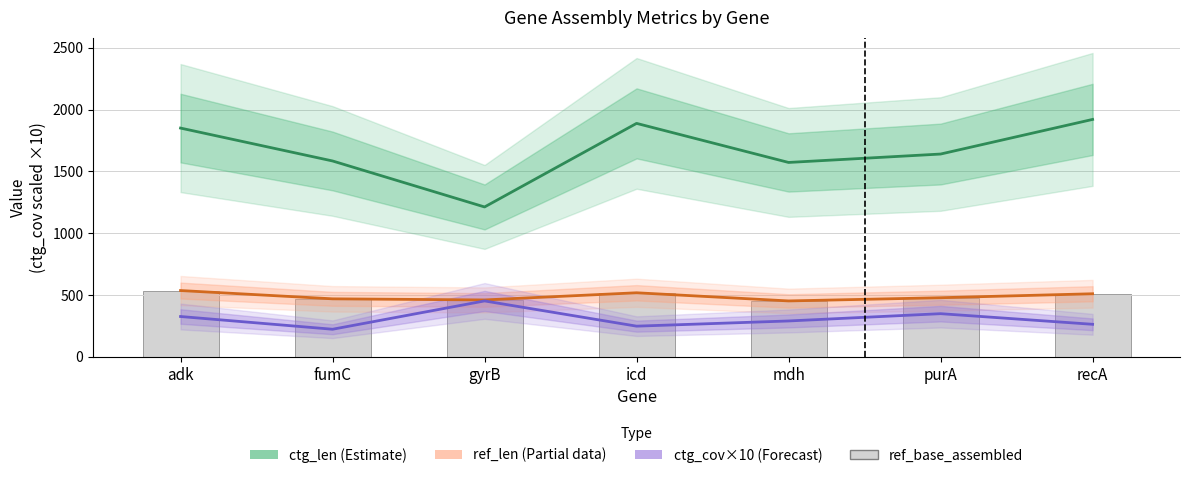

What is the value of the ref_base_assembled bar at the 2nd from the left?

469